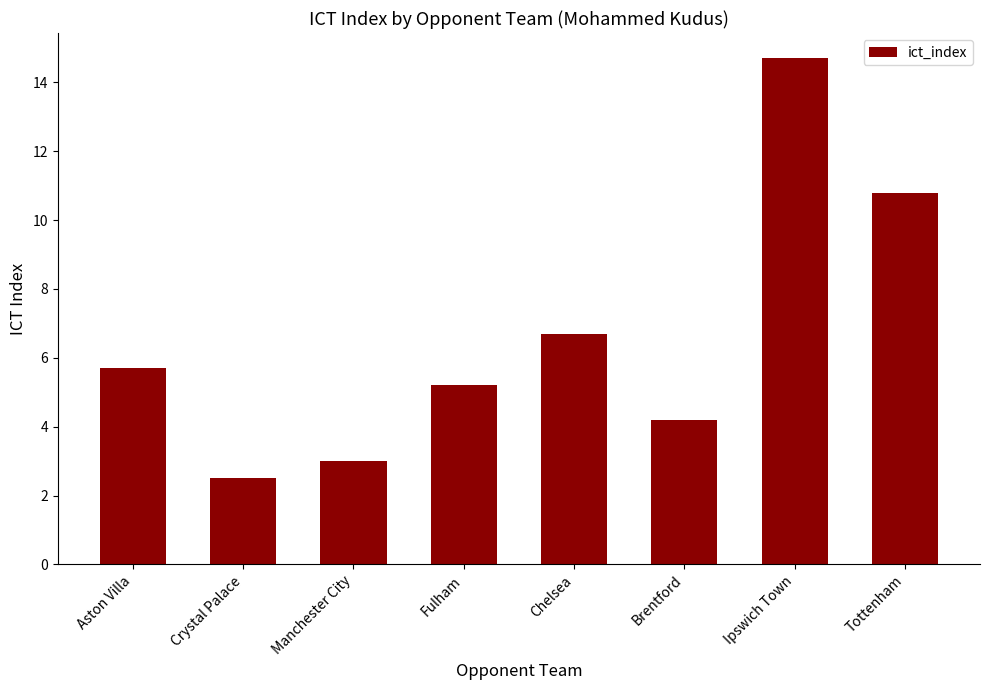

What is the difference between the second highest and minimum values?

8.3